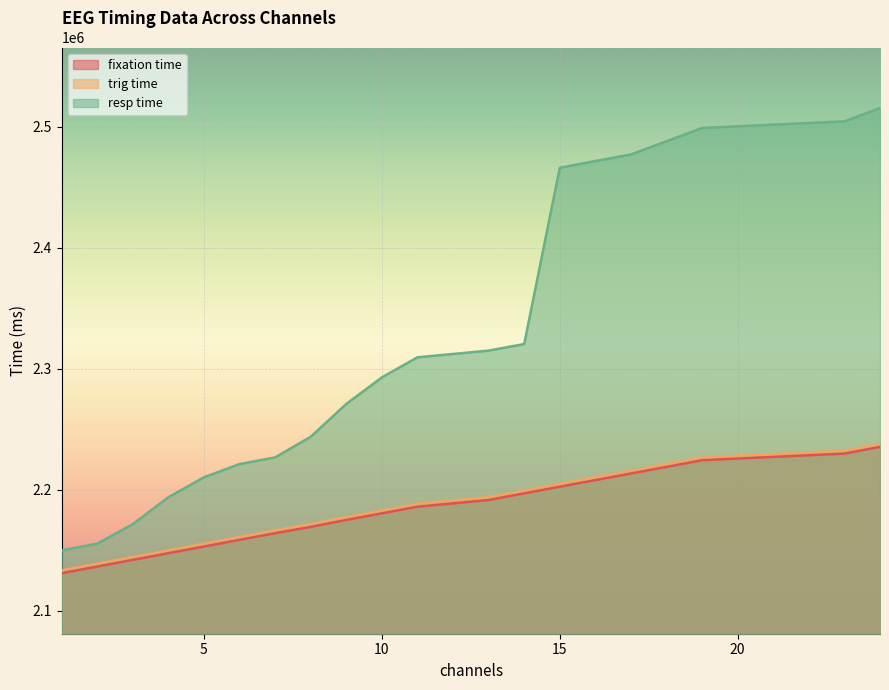

What is the total value across all series at 5?

6519156